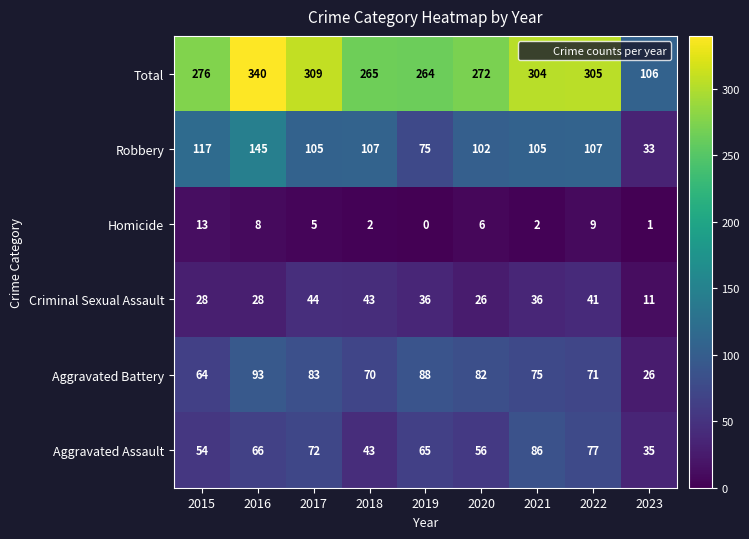

Rank the categories by Total value from lowest to highest.

2023, 2019, 2018, 2020, 2015, 2021, 2022, 2017, 2016